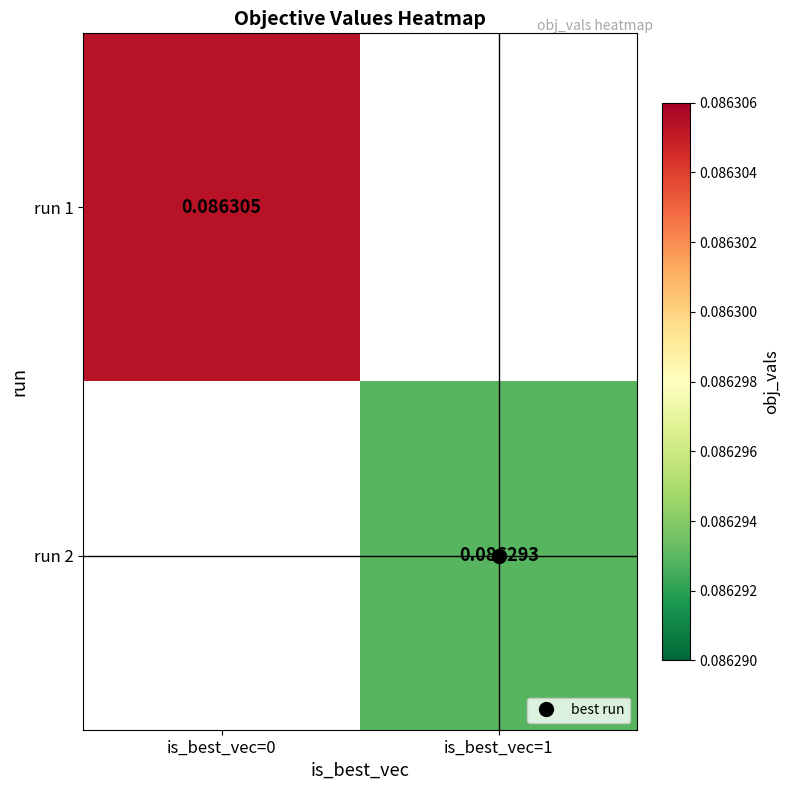

The run 1 series shows 0.1 at is_best_vec=0. True or false?

True